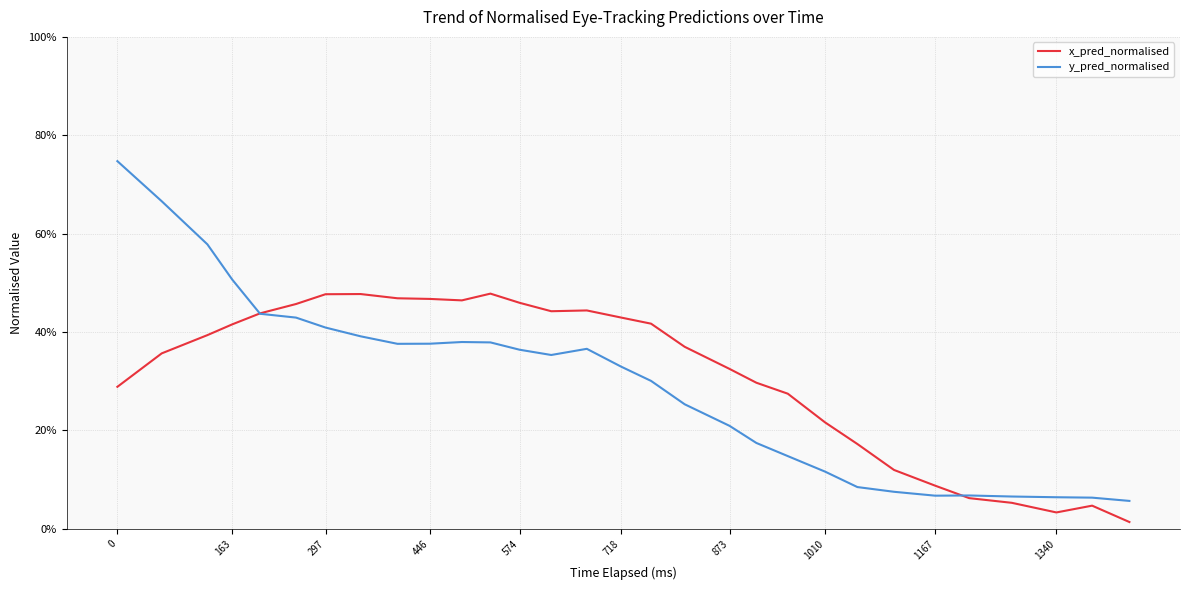

What are all the series names shown in the legend?

x_pred_normalised, y_pred_normalised